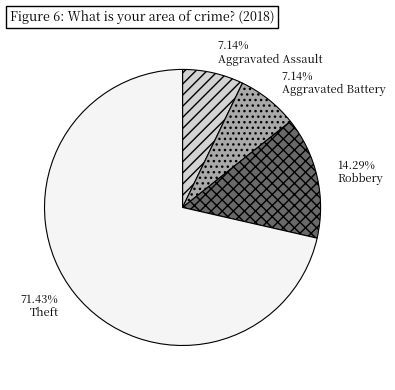

To the nearest percent, what percentage of the pie is Theft?

71%